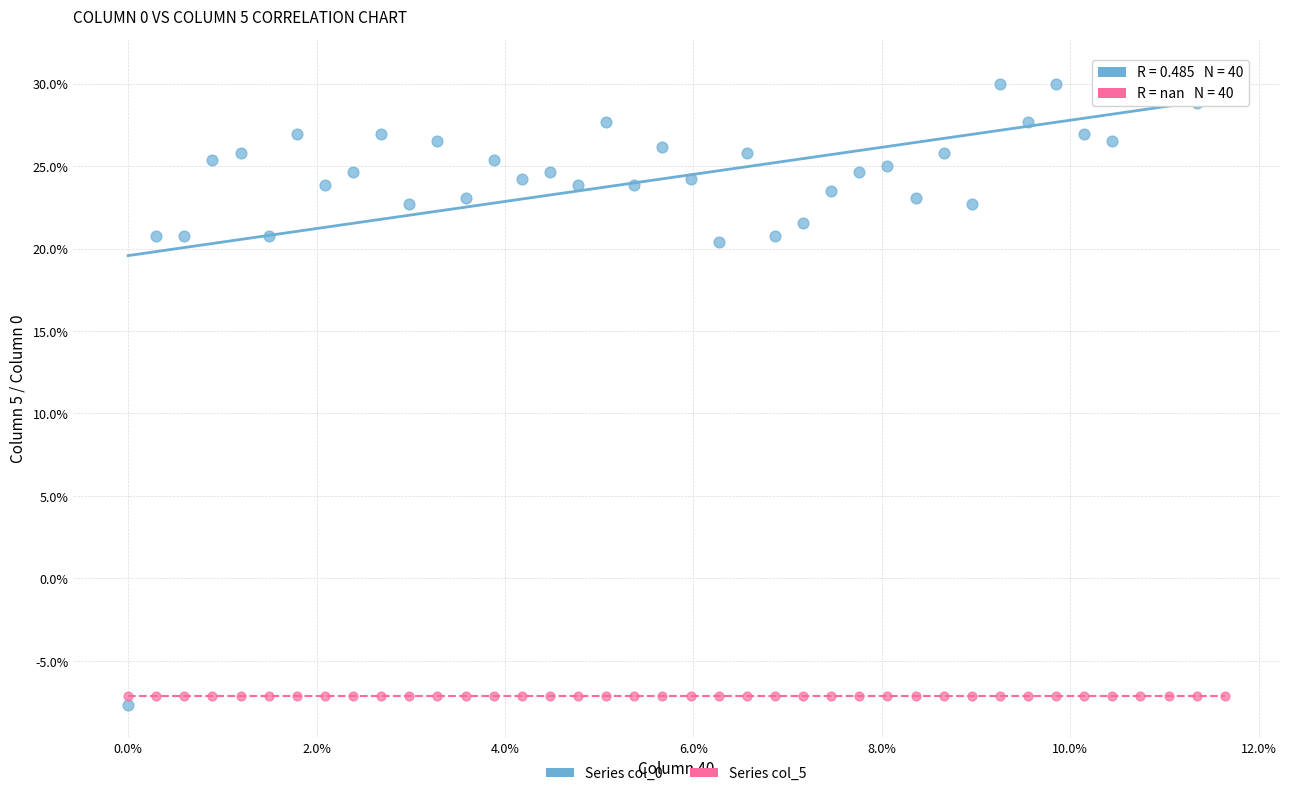

Which series contains the lowest Y value?

Series col_0